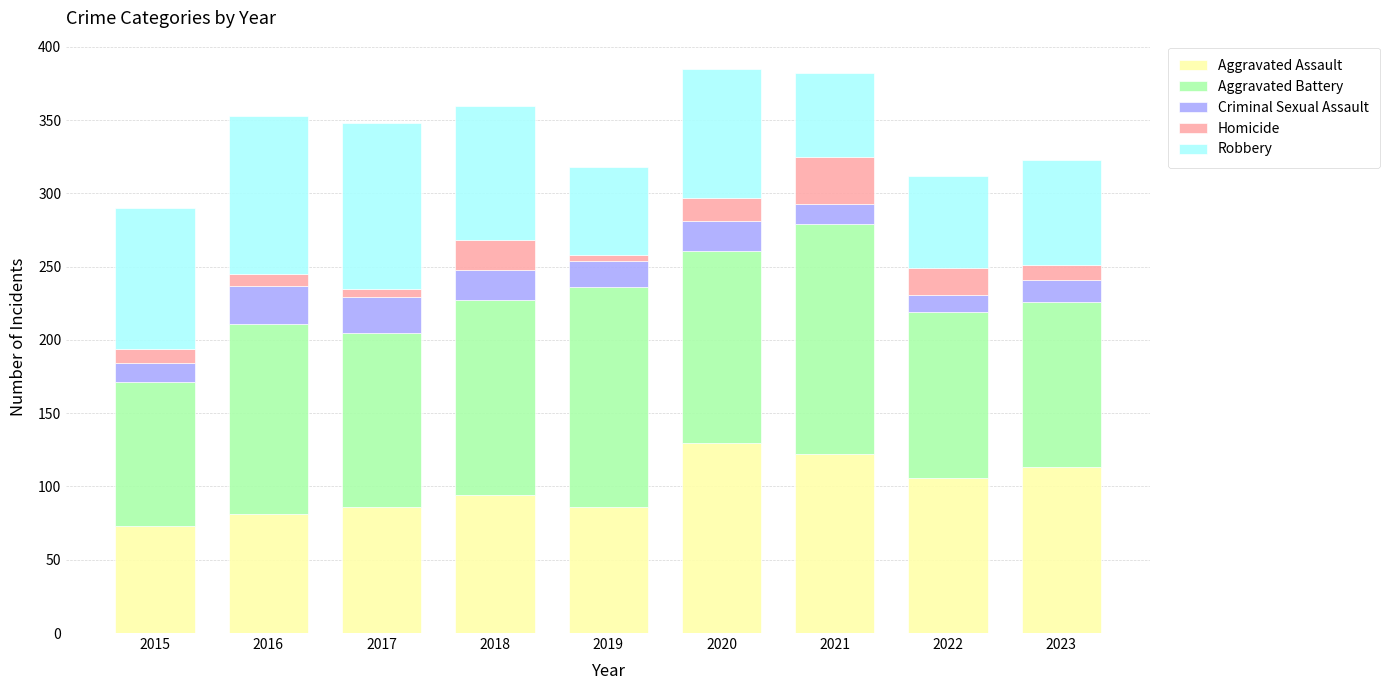

What is the highest value of the Aggravated Assault series?

130